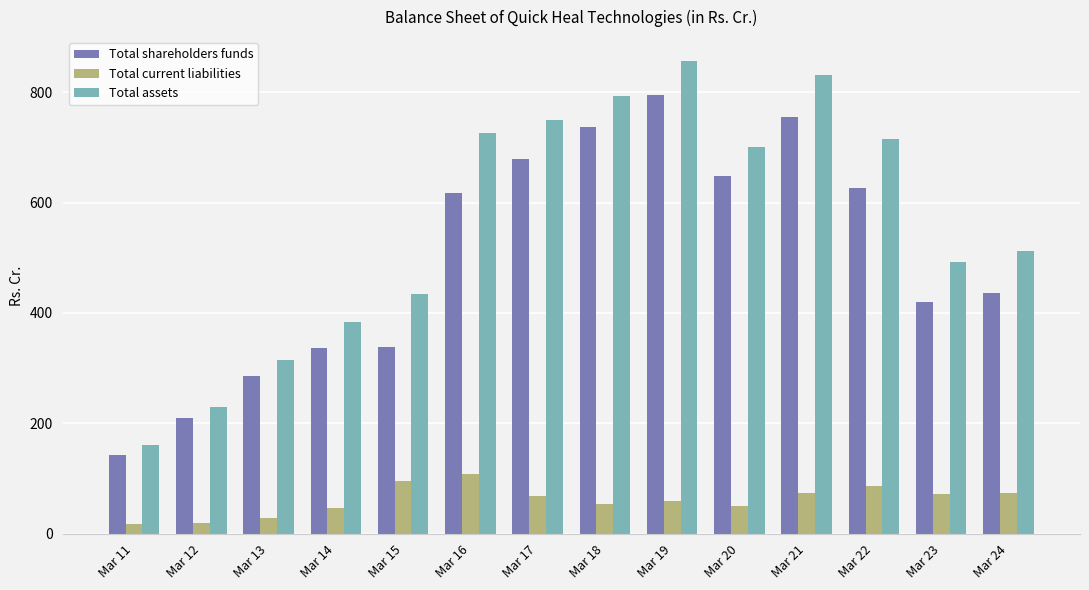

What is the value of the Total current liabilities bar at the 8th from the left?

54.5